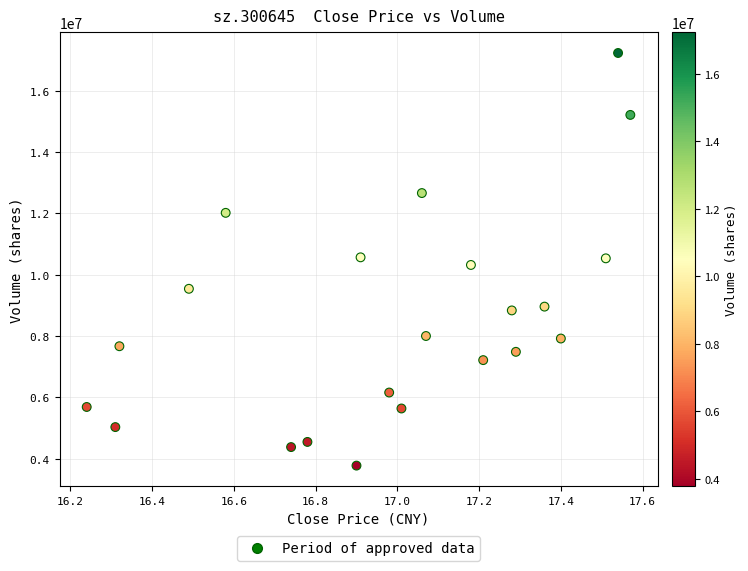

What is the range of Y values (max minus min)?

13453290